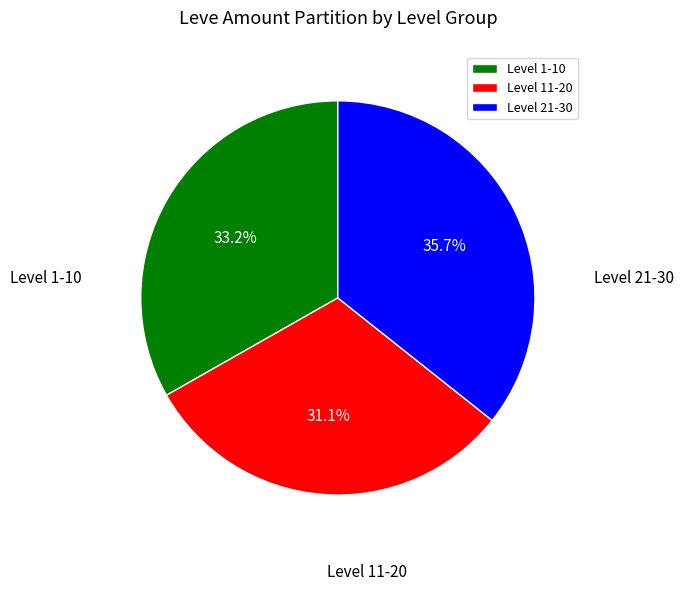

Does Level 11-20 account for over 50% of the chart?

No